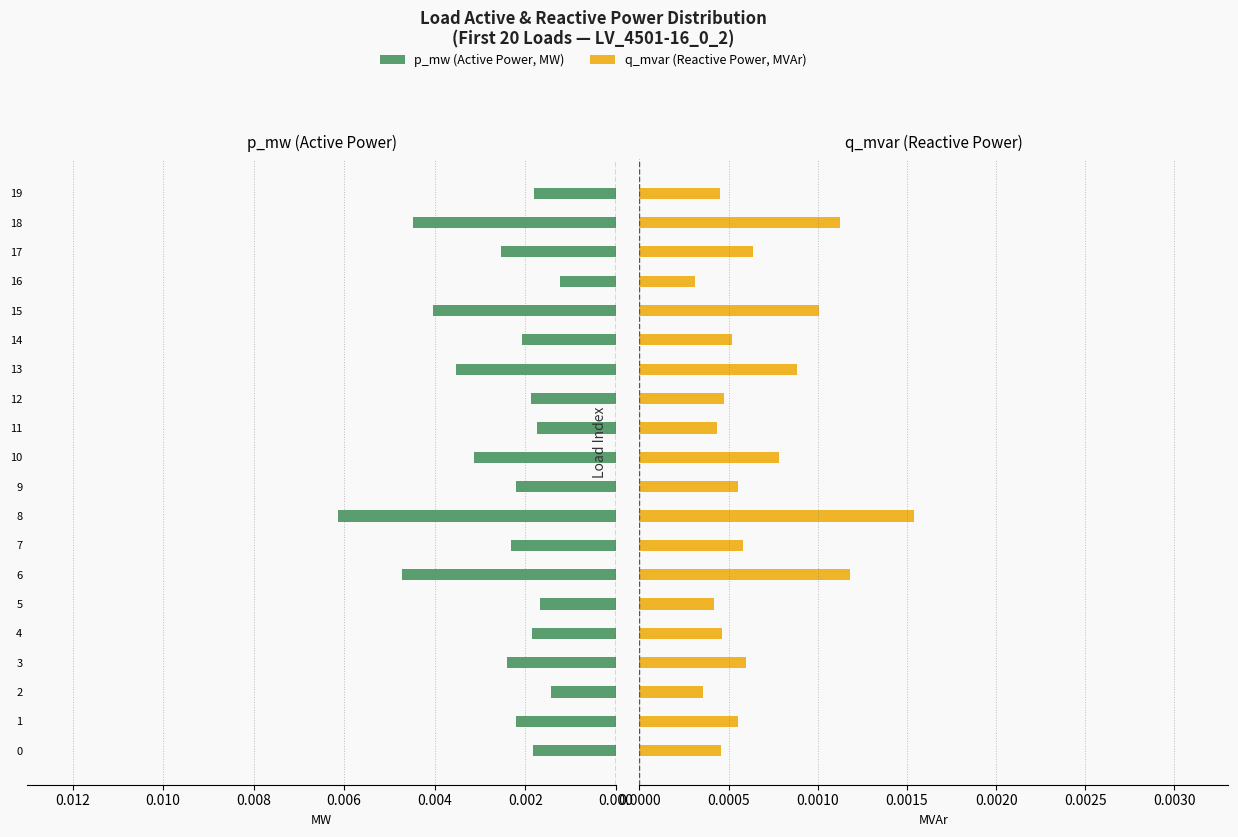

The value of p_mw at 2 is 0.0. True or false?

False